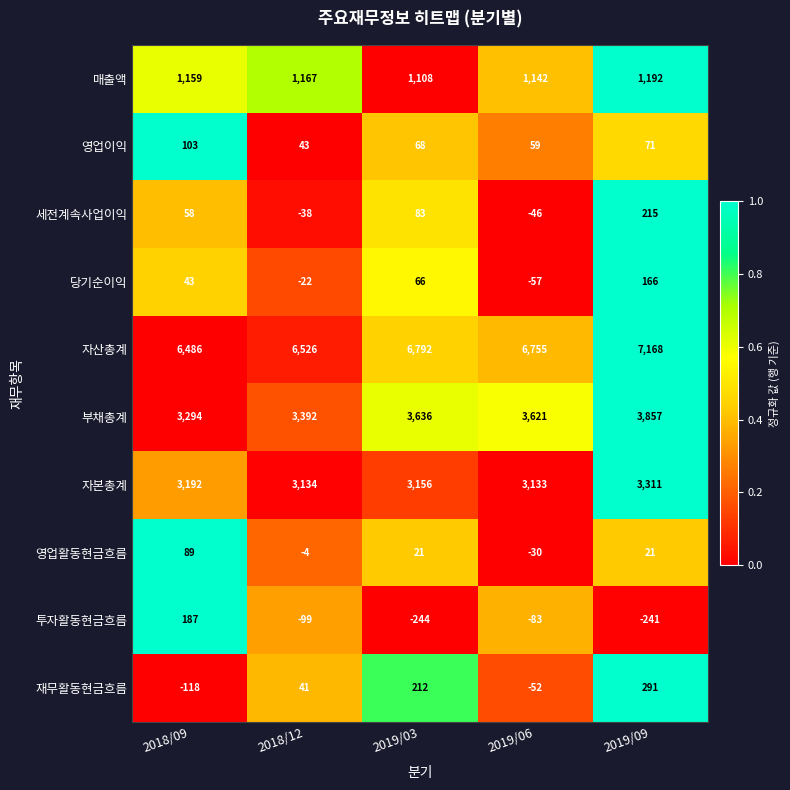

Read the 부채총계 value at 2019/09, to the nearest 10.

3860